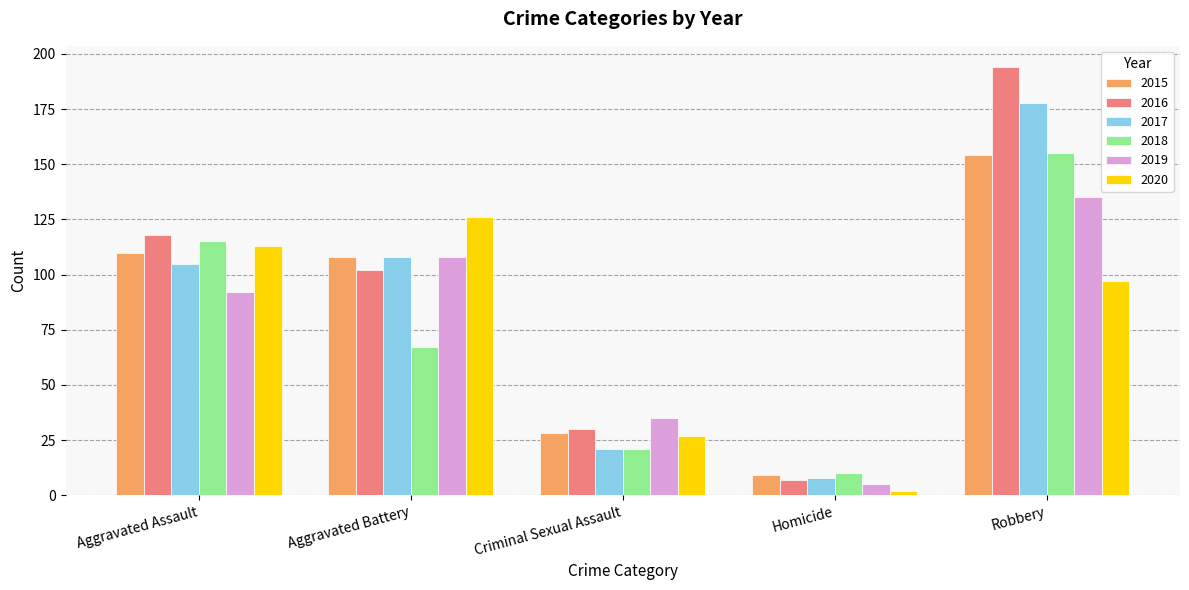

Which series has the largest total across all categories?

2016